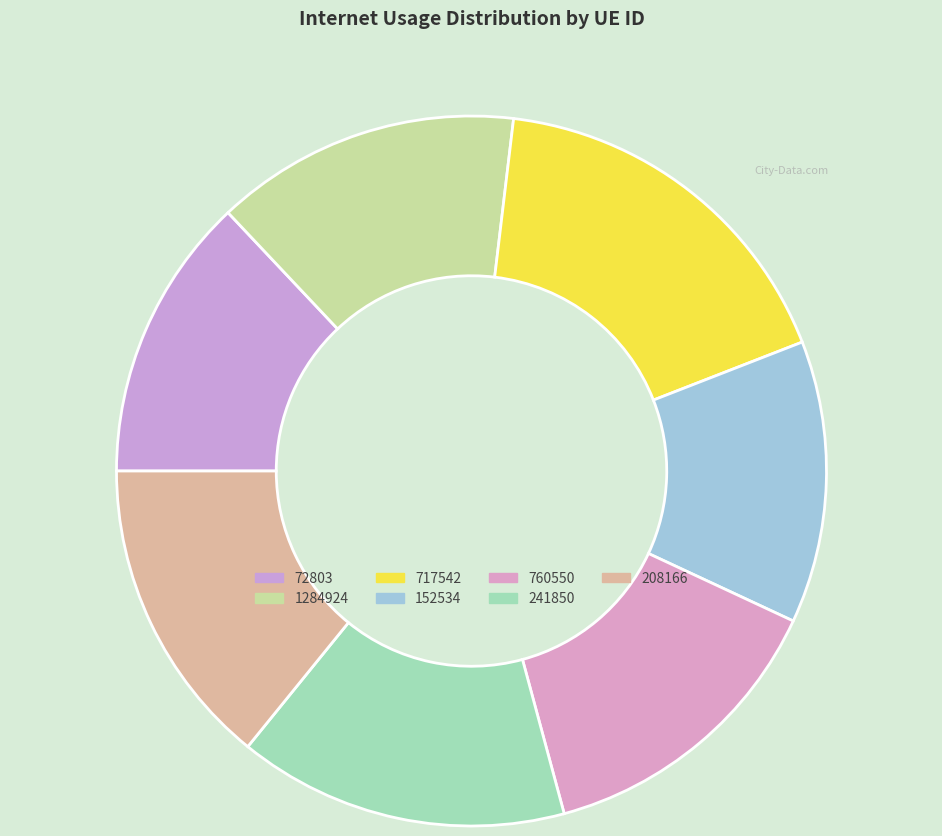

Is there any slice that represents more than half of the pie?

No